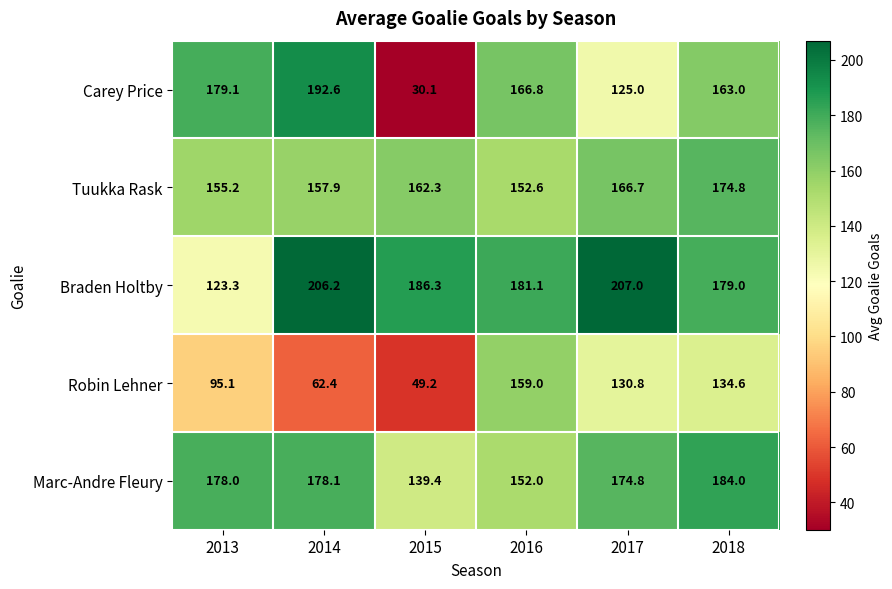

What is the smallest value displayed?

30.1